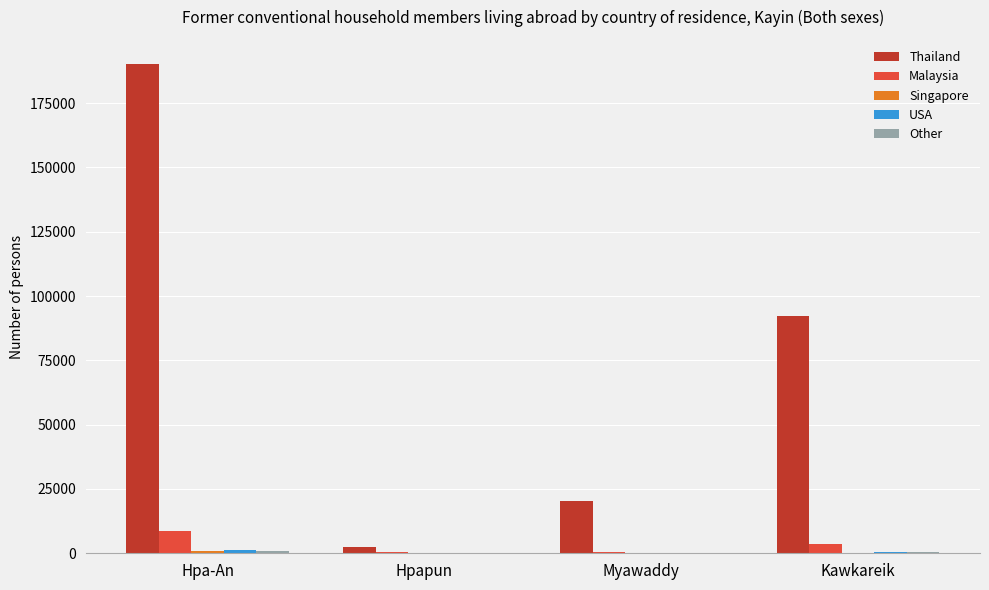

Which category has the highest value across all series?

Hpa-An